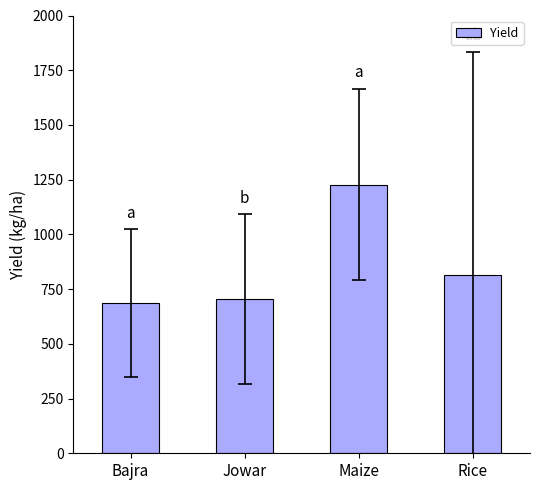

What position from the right is Rice?

1